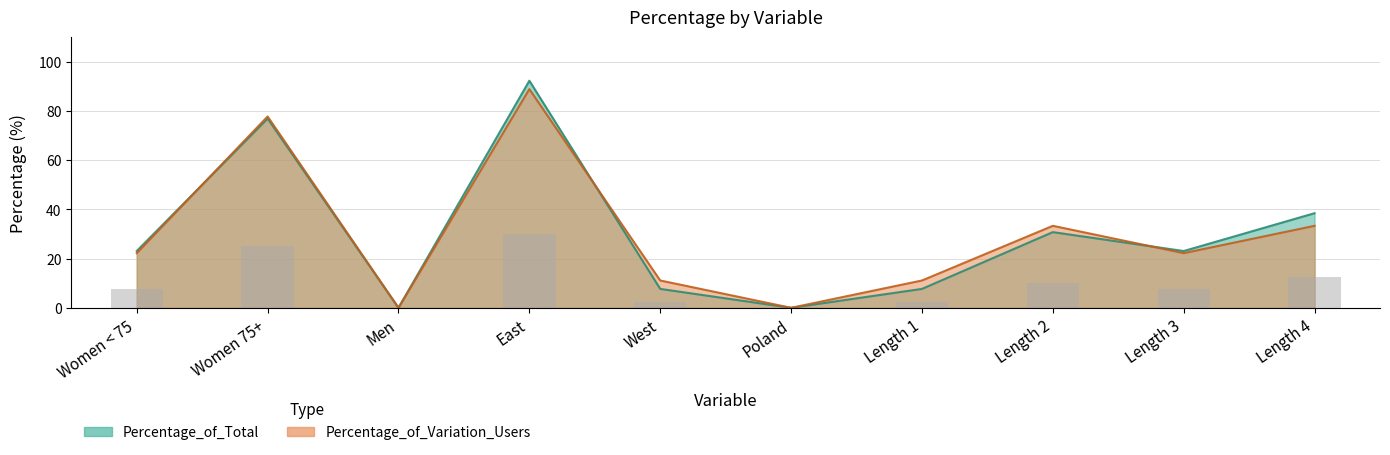

Is it true that Percentage_of_Variation_Users equals 152.8 at East?

False